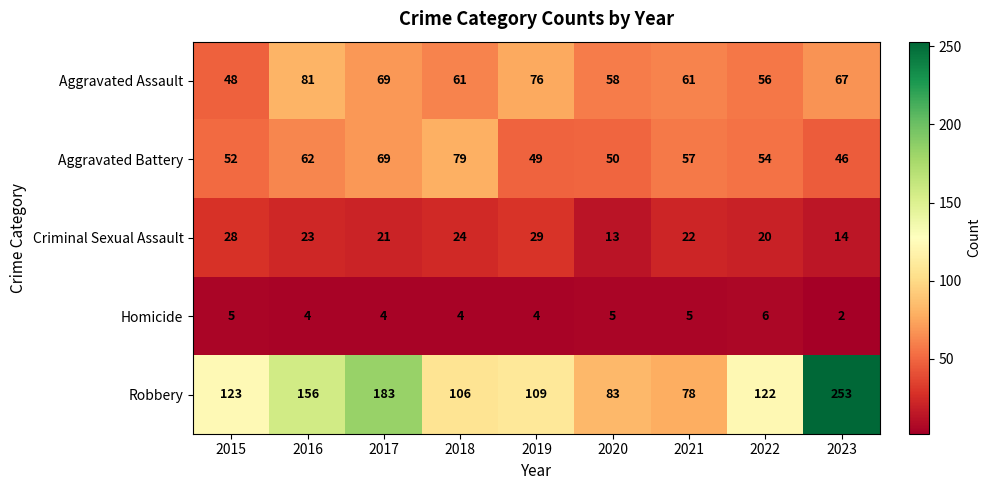

What is the total value across all series at 2015?

256